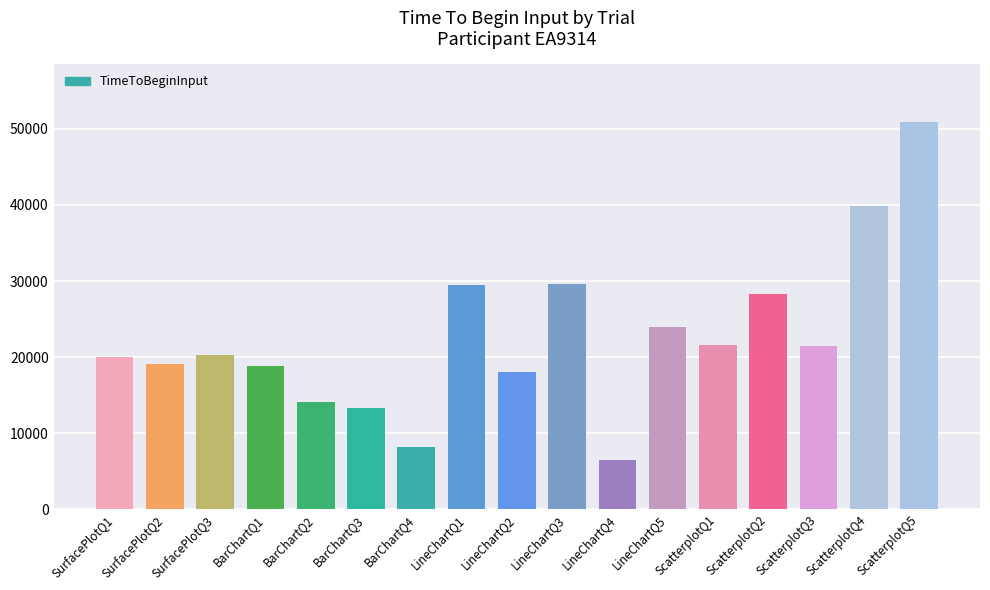

The chart shows a value of 15331.4 at LineChartQ5. True or false?

False